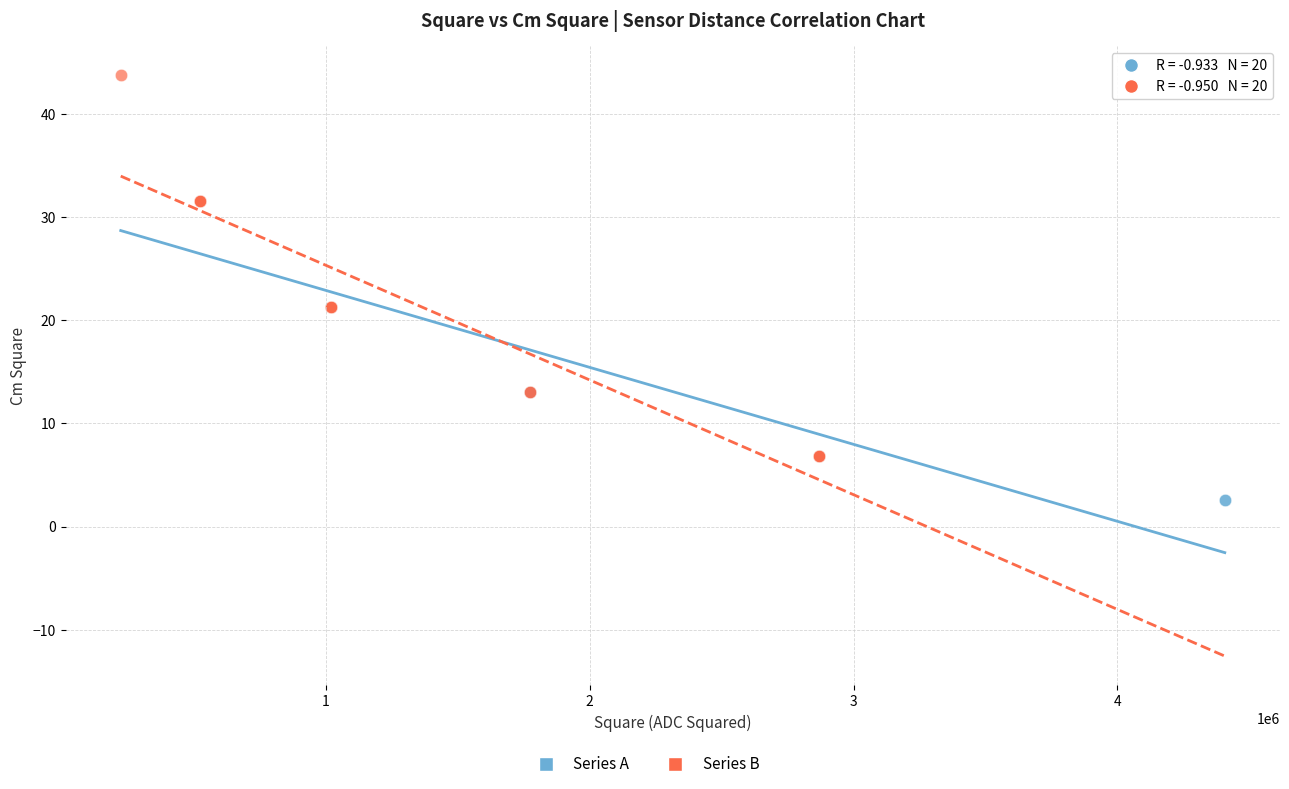

Which series reaches the maximum Y coordinate?

Series B